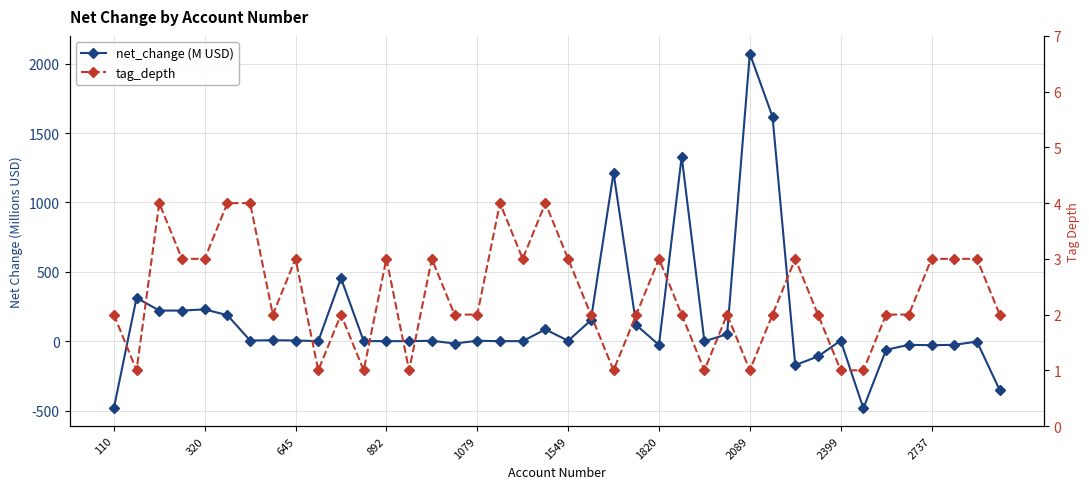

Read the net_change (M USD) value at 29.

1617.6